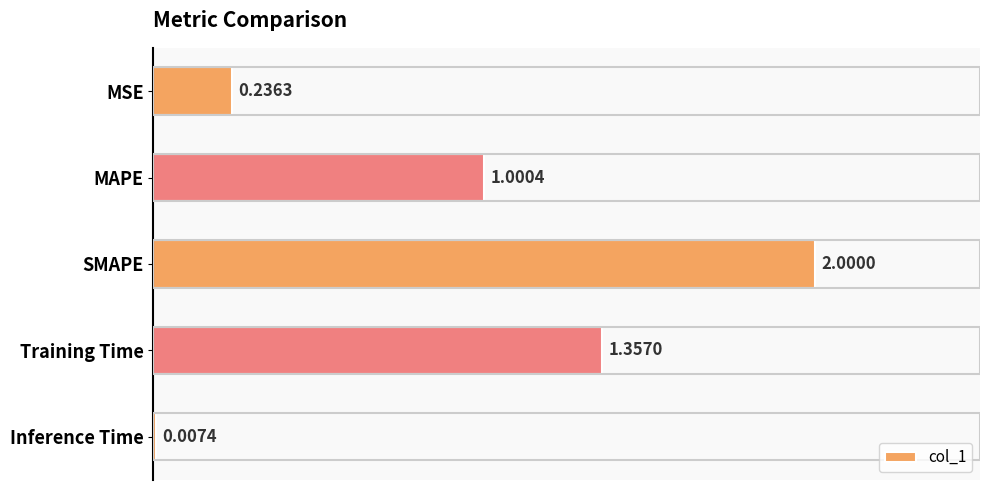

Where is the data nearest to the value 1?

MAPE